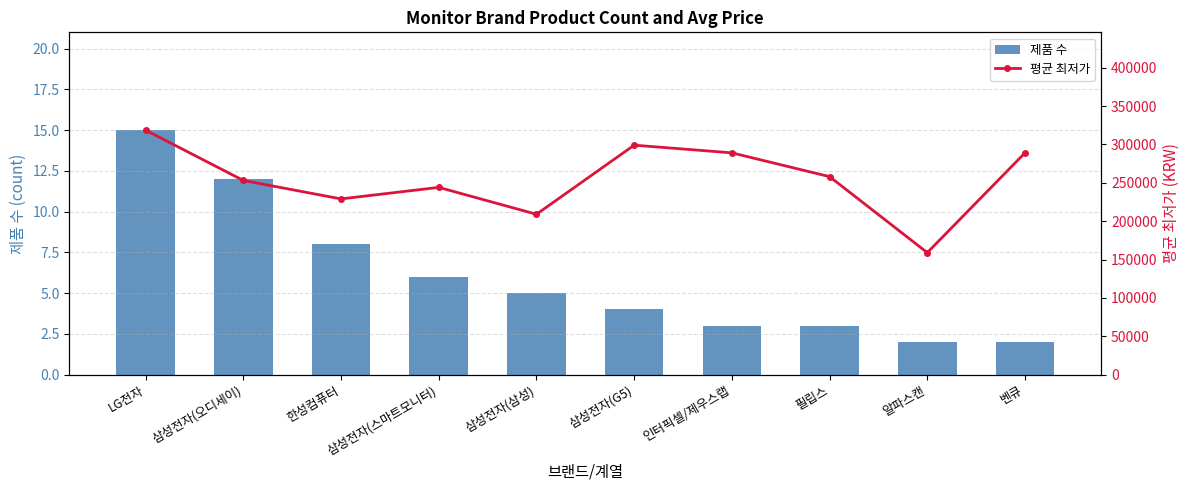

Which label corresponds to the largest value in the chart?

LG전자